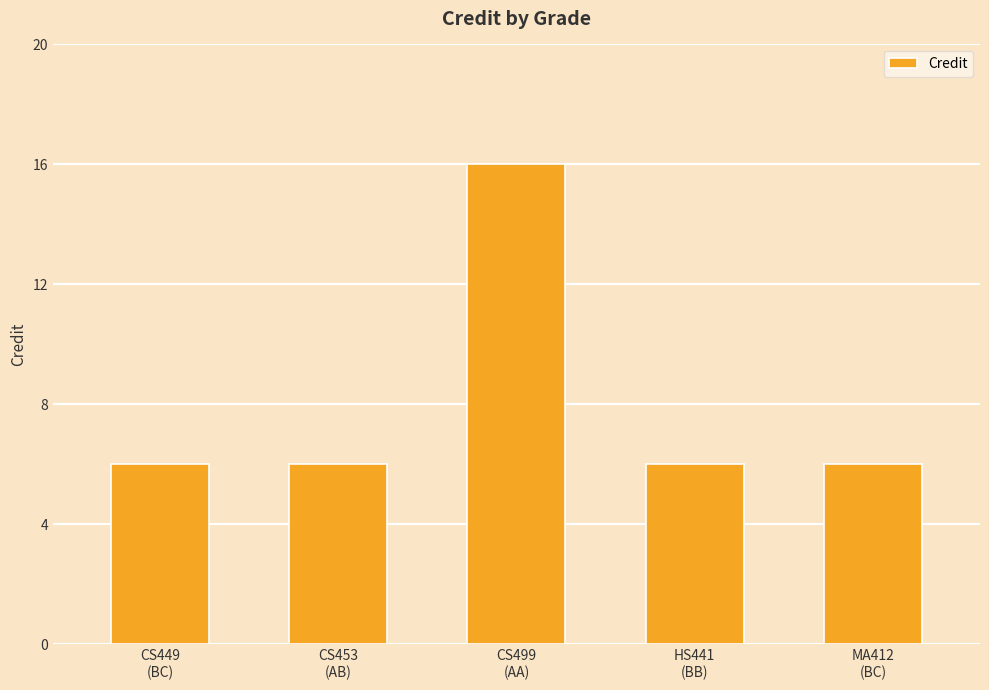

What is the difference between the maximum and minimum values?

10